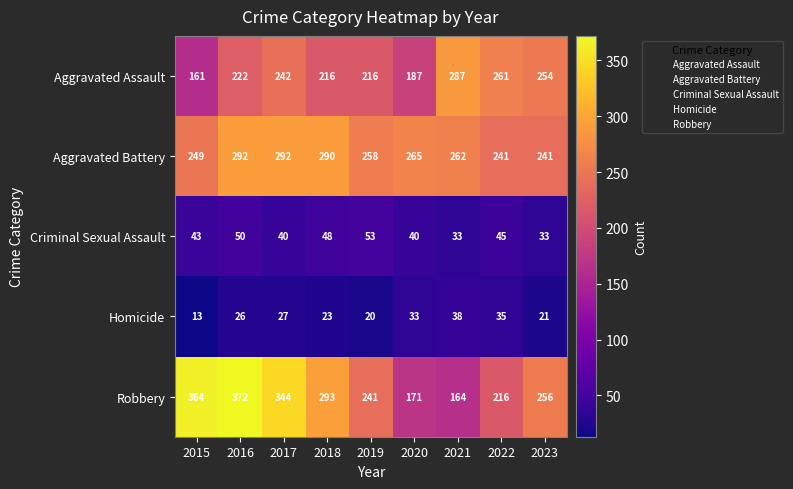

What is the total value across all series at 2016?

962